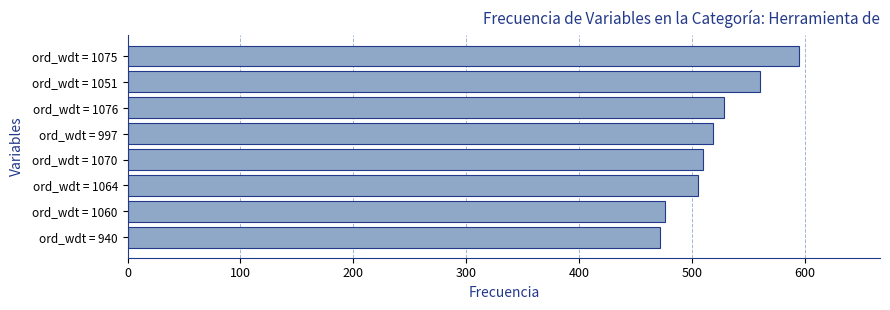

Are the bars horizontal?

Yes